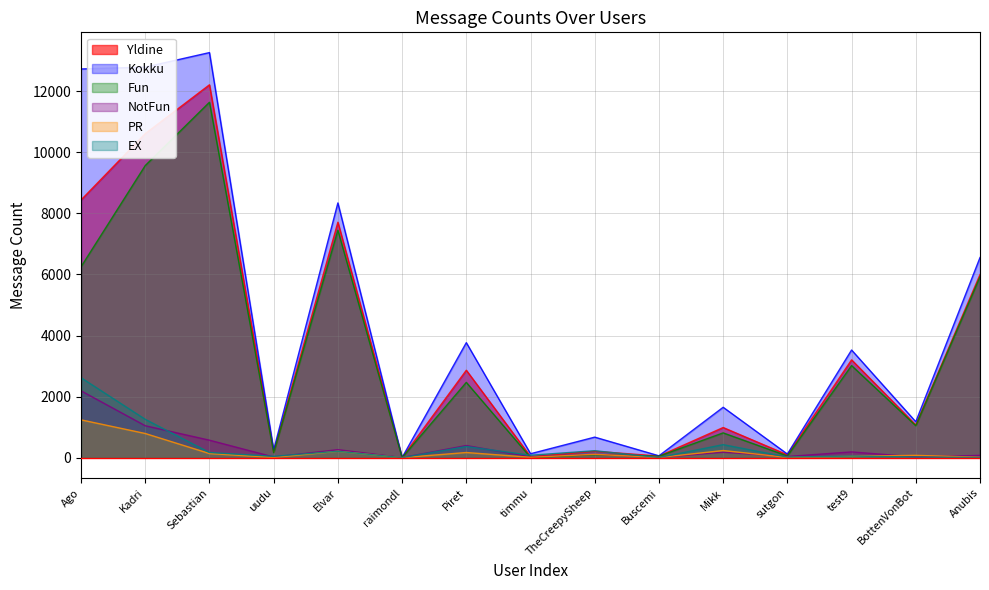

What is the value of the PR point at the 7th from the left?

168